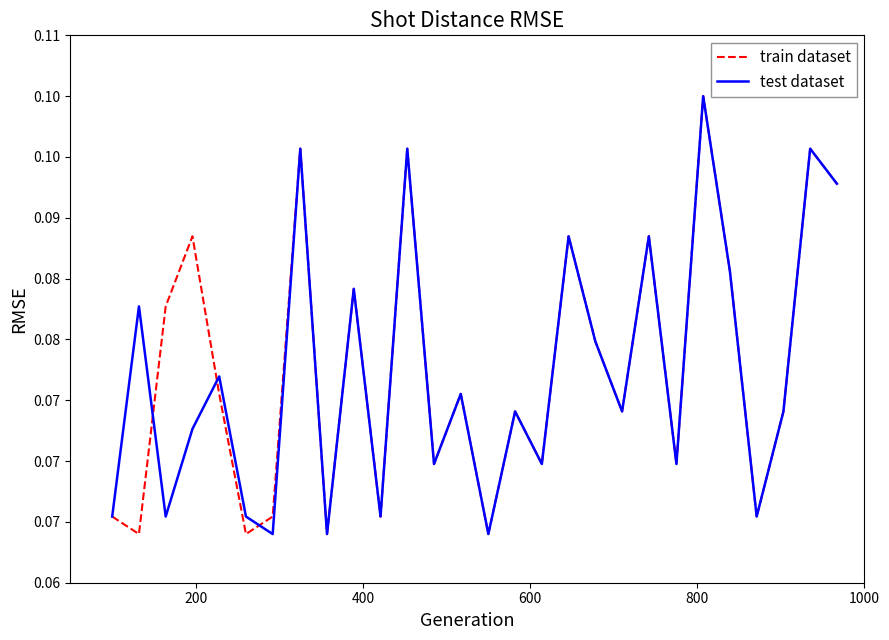

Does the chart have visible grid lines?

No